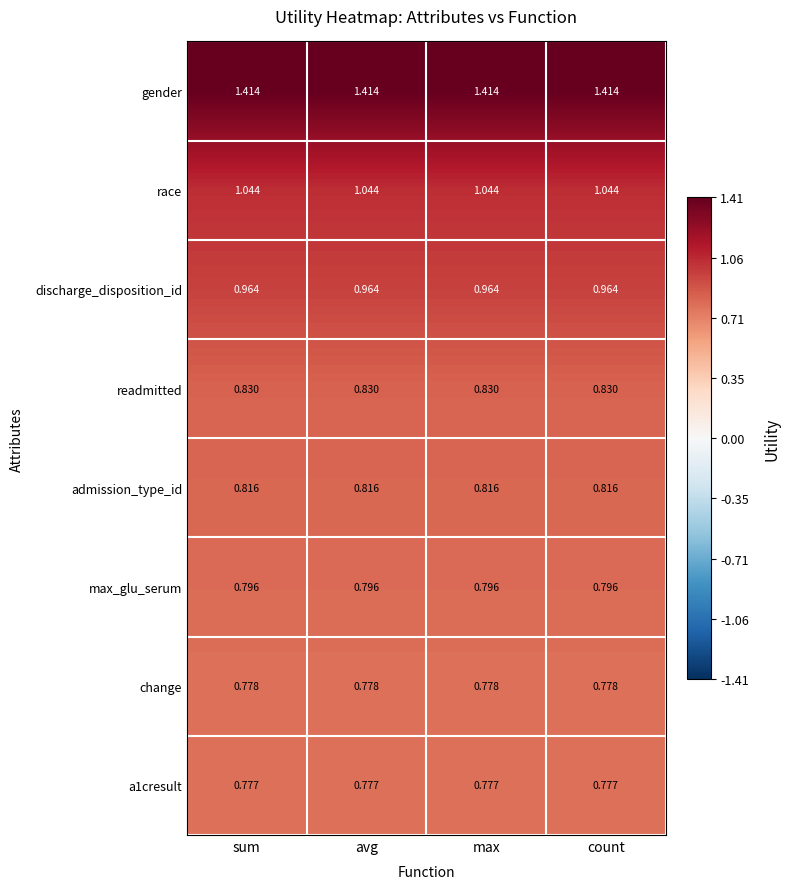

Which series has the largest total across all categories?

gender